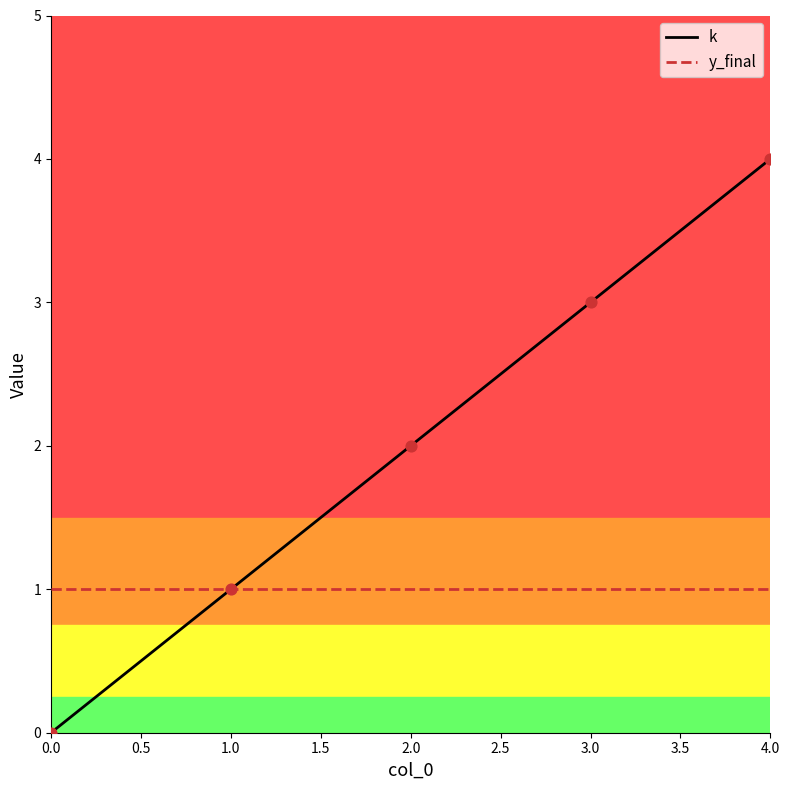

At which category is the sum across all series the highest?

4.0